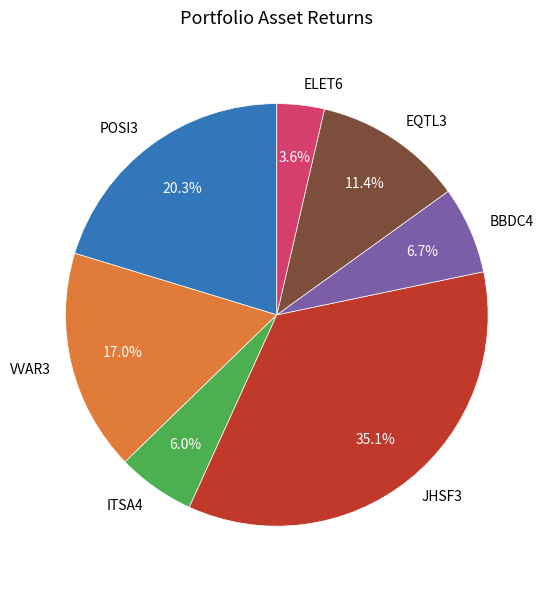

To the nearest percent, what is the combined percentage of JHSF3 and VVAR3?

52%